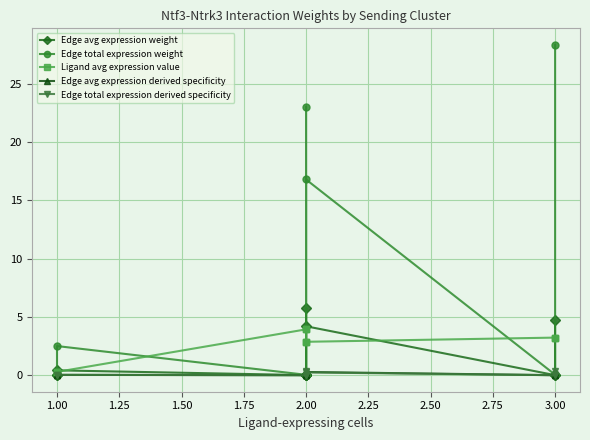

What is the highest value of the Edge avg expression weight series?

5.8